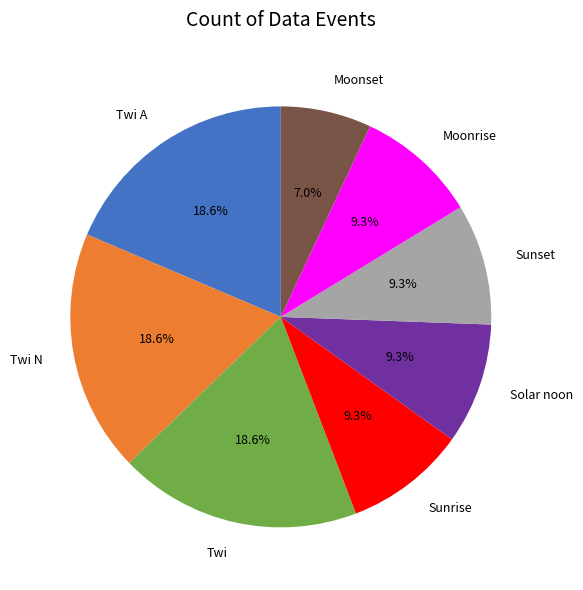

Count the number of slices in the pie.

8